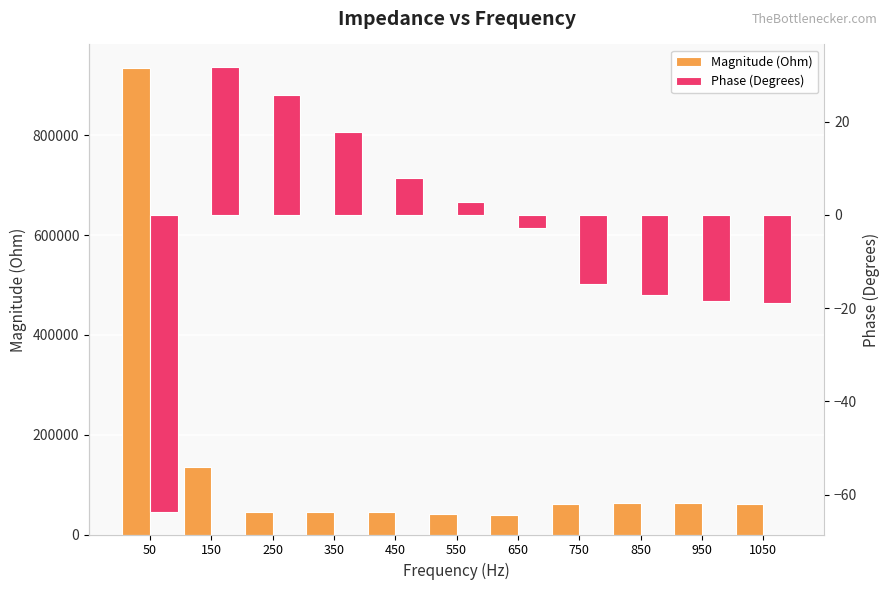

Which series has the largest range (max minus min)?

Magnitude (Ohm)